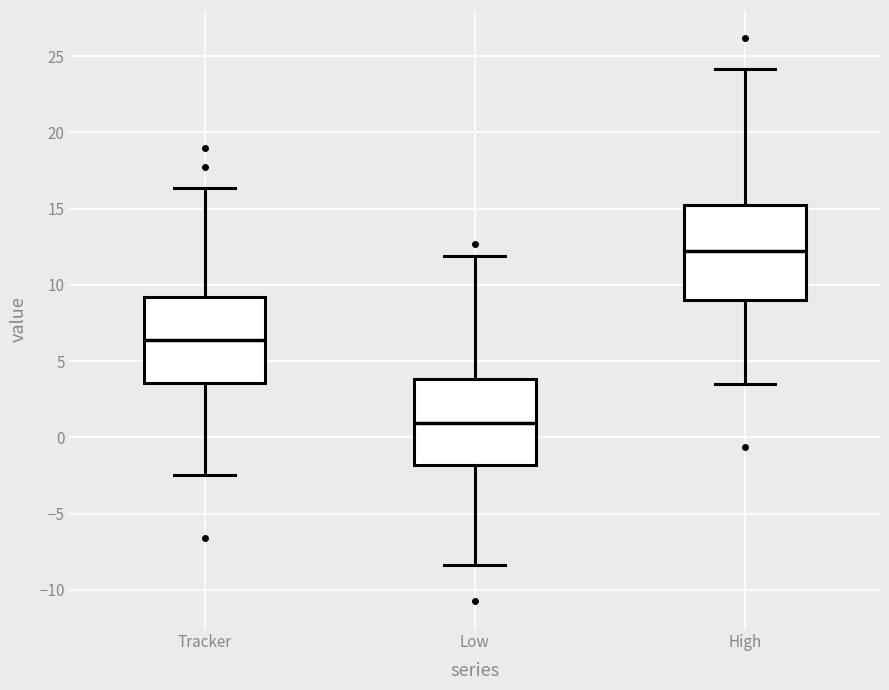

Reading left to right, read every box against the y-axis: the position of its median line, the range the box covers, and the ends of its whiskers. The values are not printed on the chart, so give them approximately, as read against the axis.

Tracker: median 6.5, box 3.5 to 9.0, whiskers -2.5 to 16.5
Low: median 1.0, box -2.0 to 4.0, whiskers -8.5 to 12.0
High: median 12.0, box 9.0 to 15.5, whiskers 3.5 to 24.0